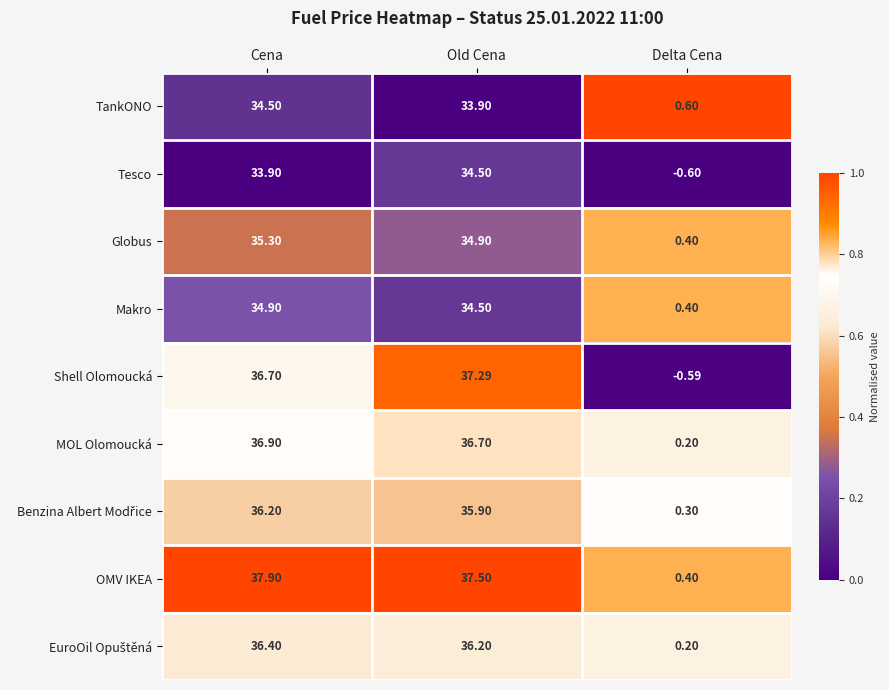

List the labels in order of Shell Olomoucká value, largest first.

Old Cena, Cena, Delta Cena